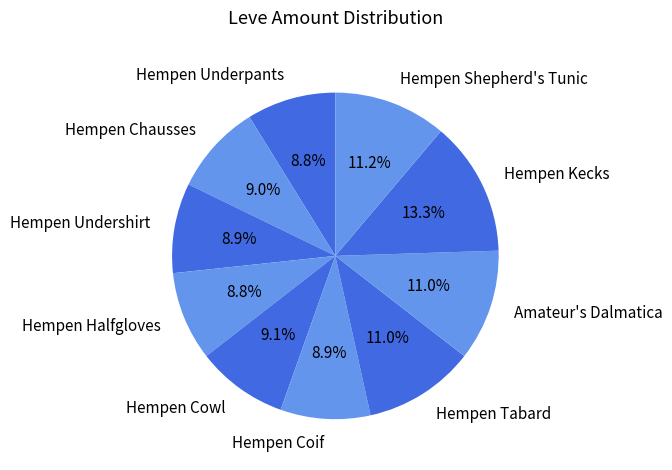

Which slice is the largest?

Hempen Kecks